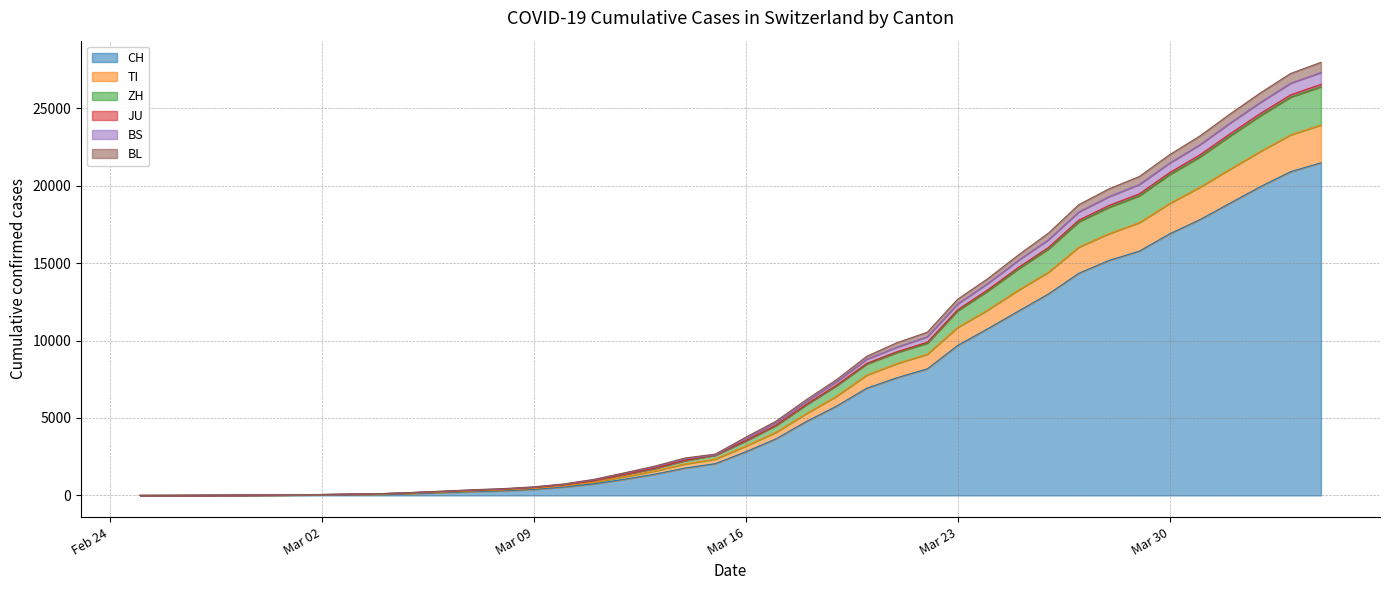

How many lines are shown in the chart?

6